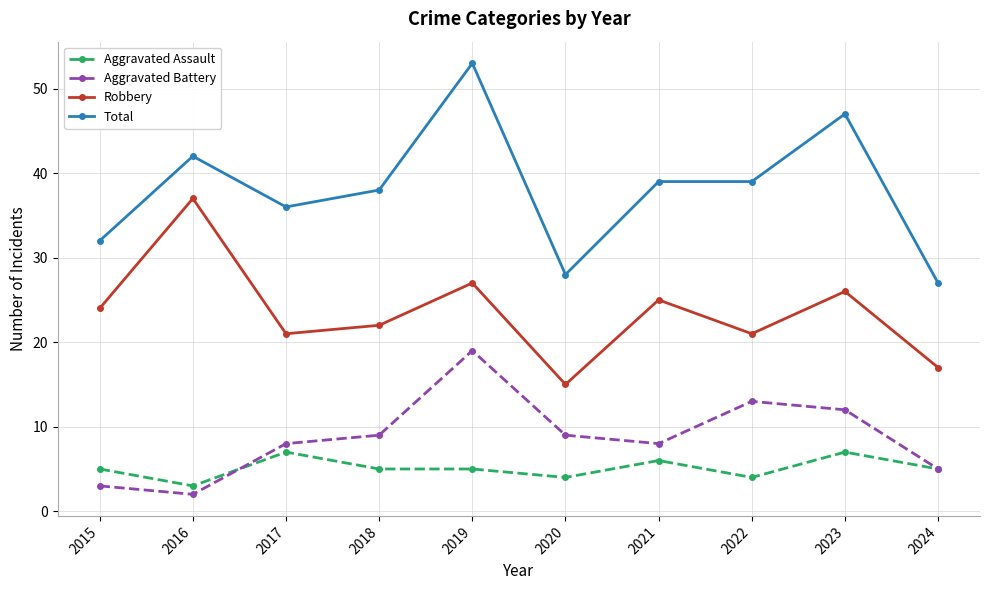

Between 2016 and 2021, which series saw the biggest shift?

Robbery